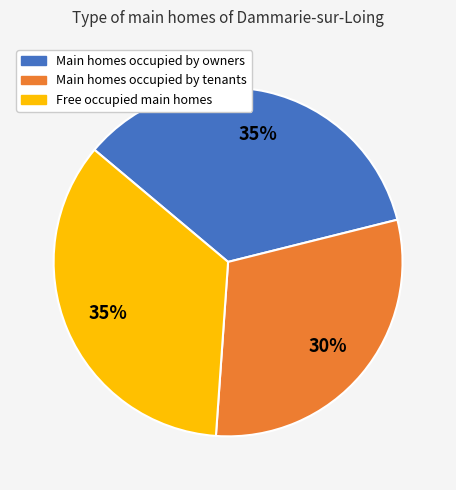

Is there any slice that represents more than half of the pie?

No